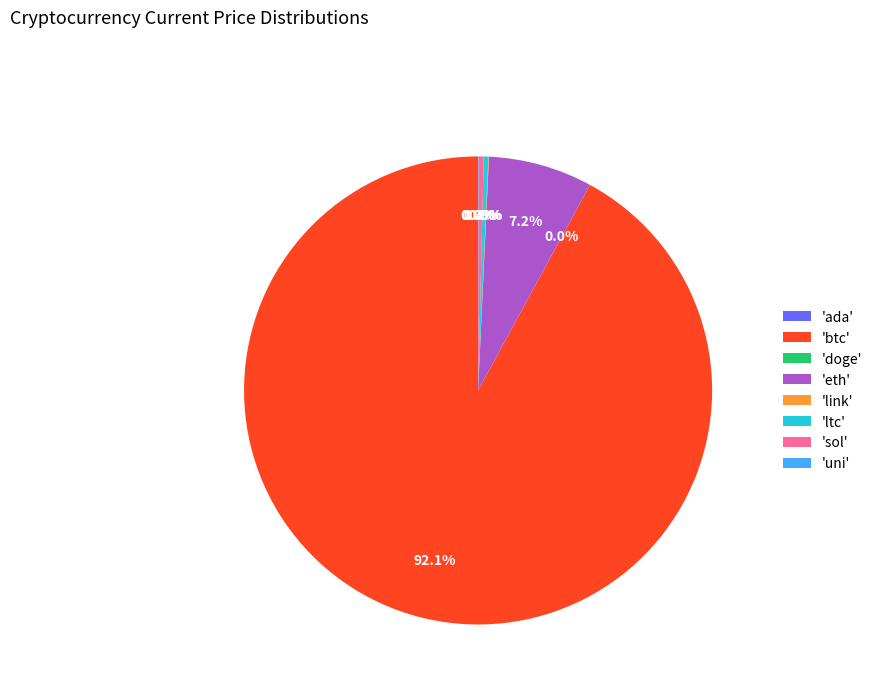

What is the largest slice in the pie chart?

'btc'